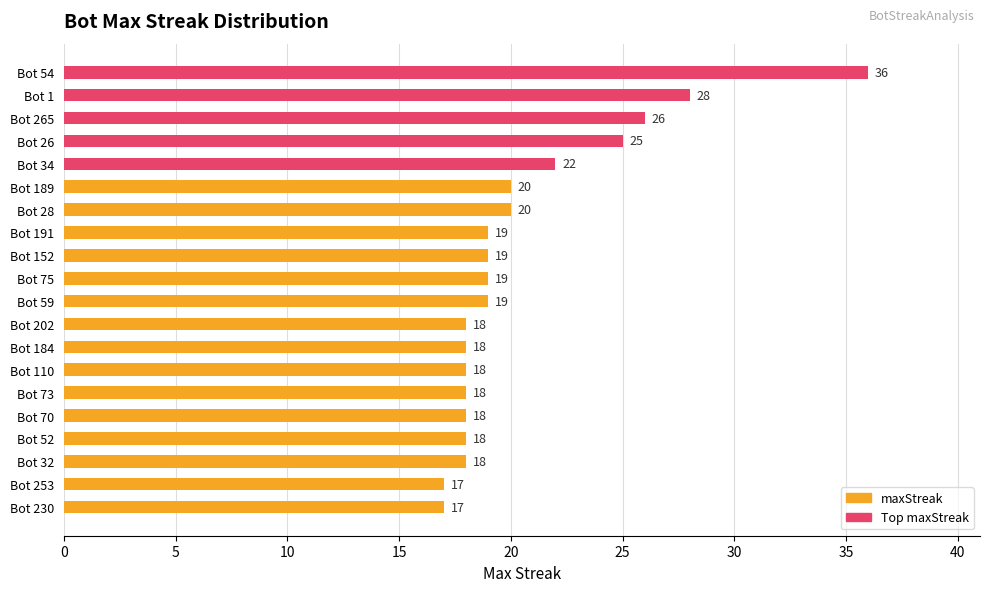

What is the change in value from Bot 26 to Bot 189?

-5